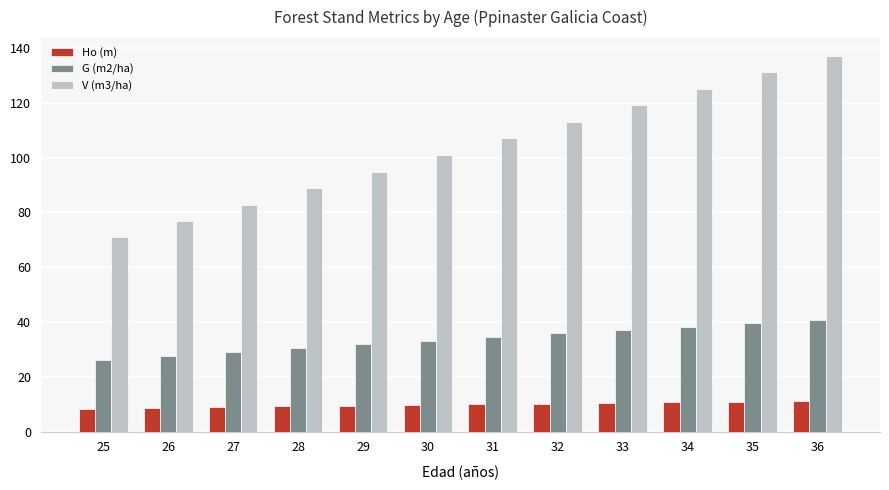

List the series in order of their peak value, lowest first.

Ho (m), G (m2/ha), V (m3/ha)